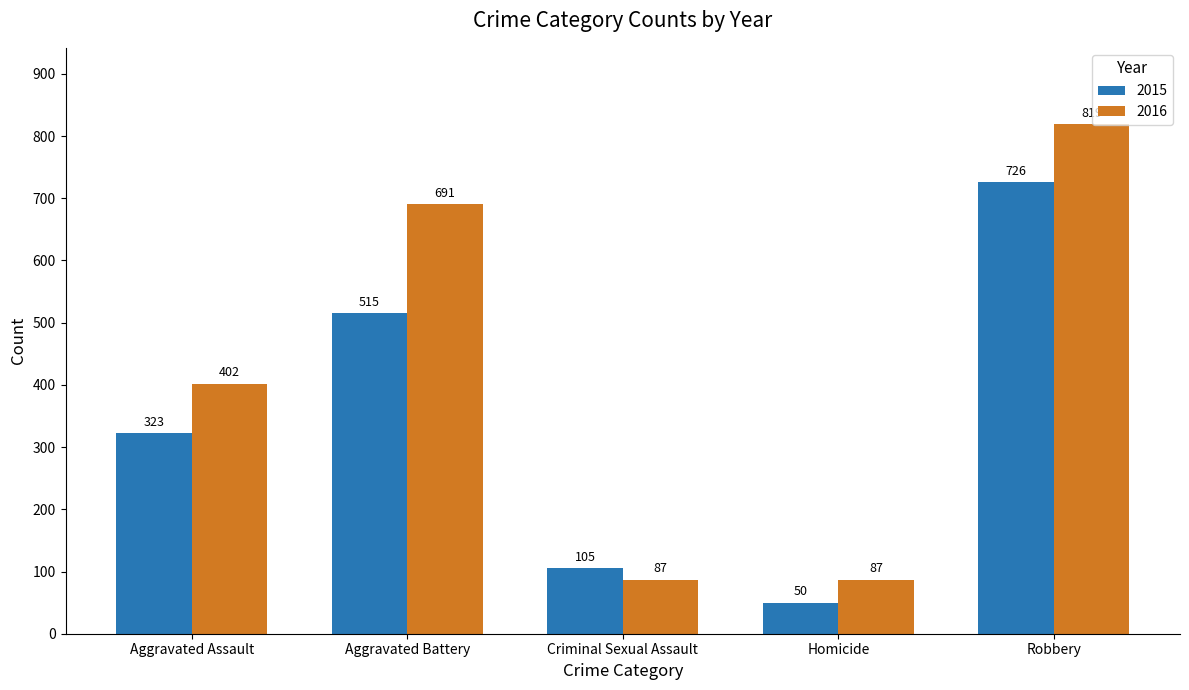

How many distinct data groups are displayed?

2